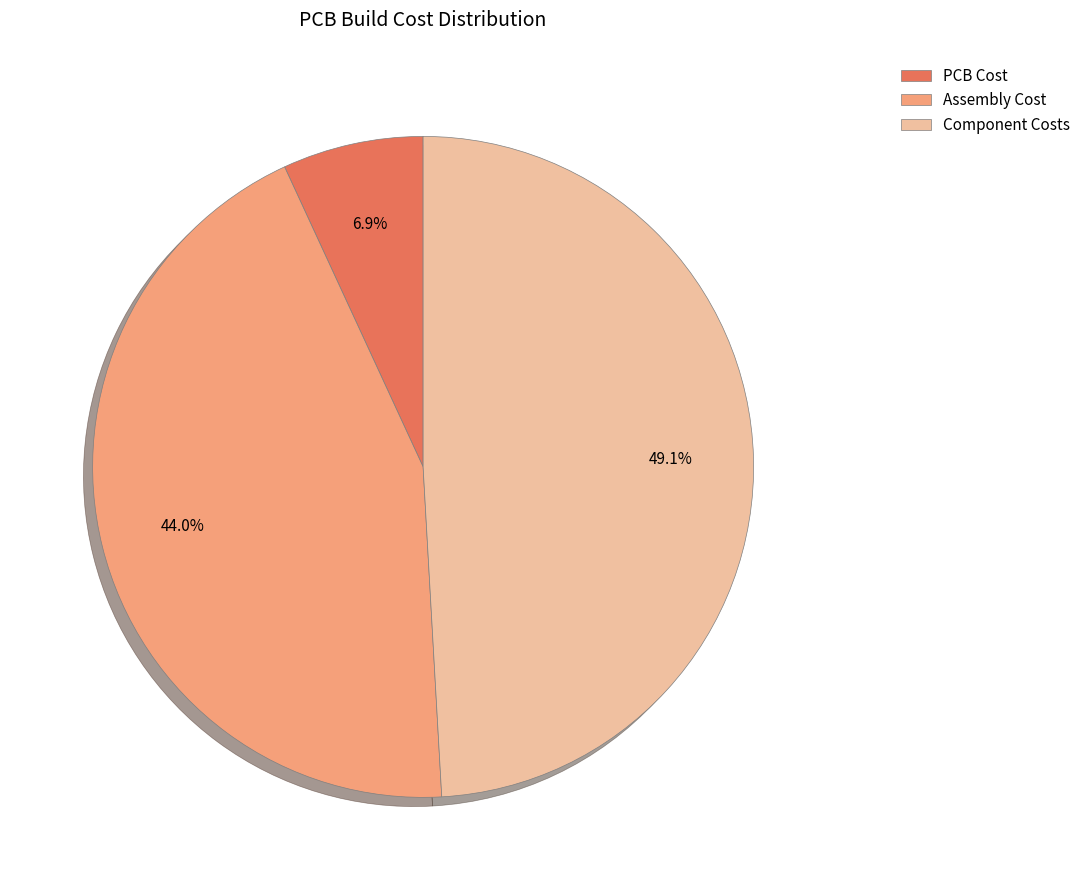

Does Component Costs represent more than half of the total?

No